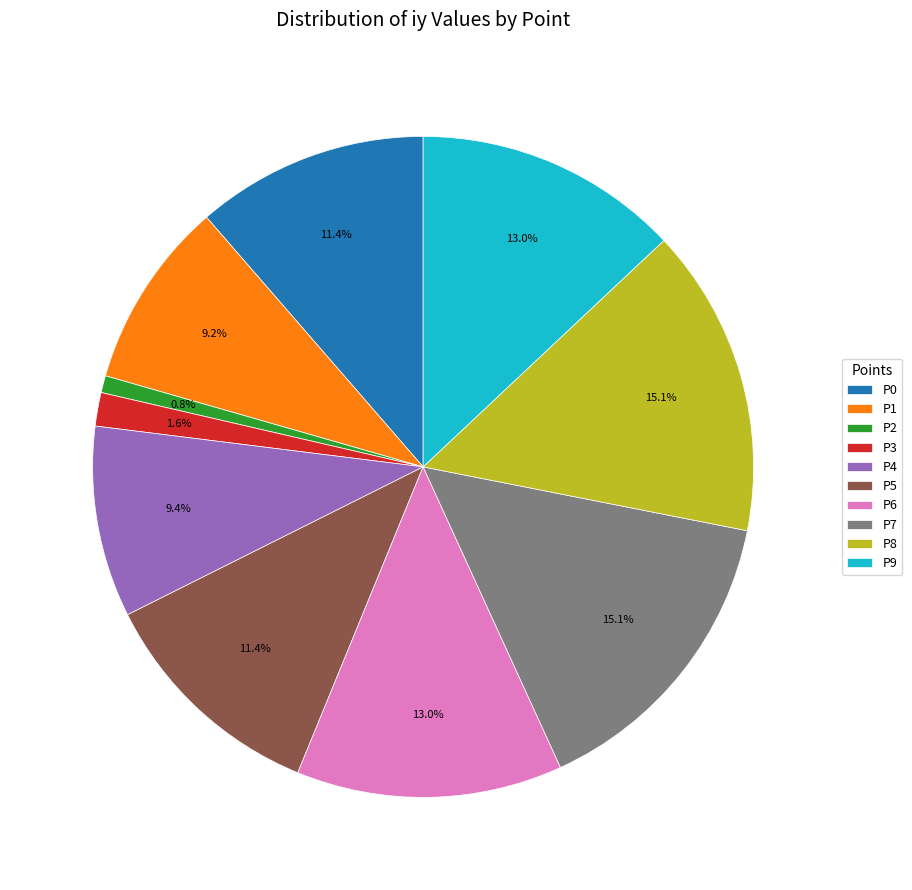

What percentage is the P6 slice, to the nearest percent?

13%